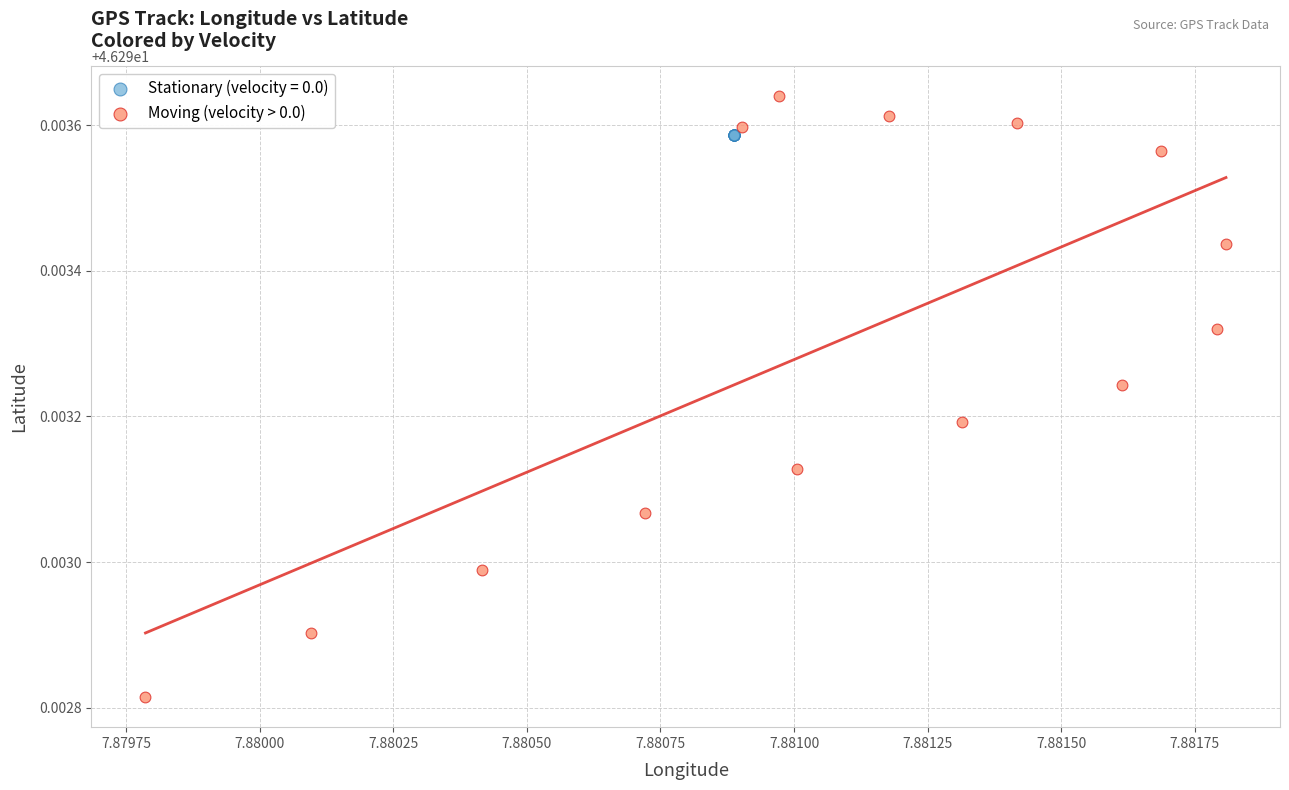

Which series contains the lowest Y value?

Moving (velocity > 0.0)